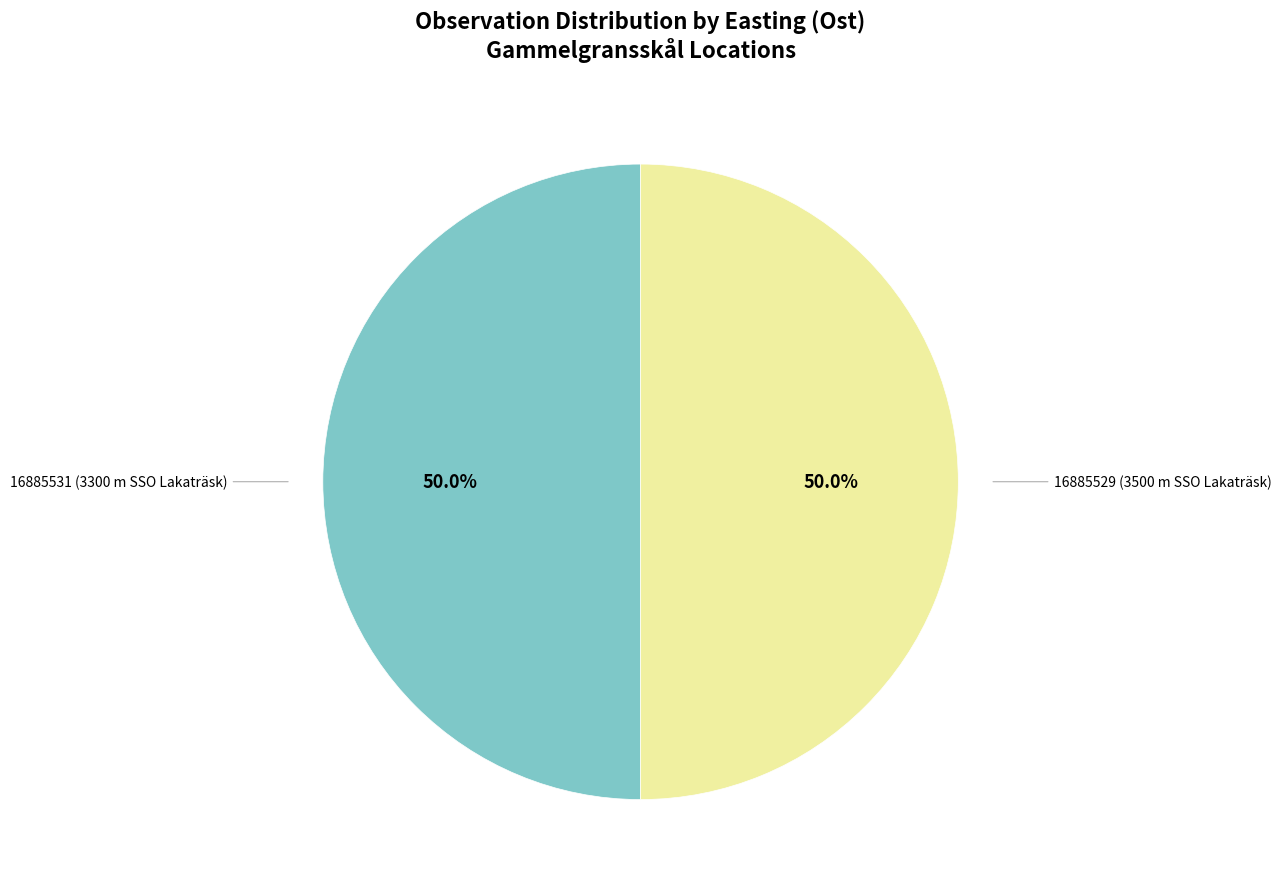

What is the total percentage of 16885529 (3500 m SSO Lakaträsk) and 16885531 (3300 m SSO Lakaträsk)?

100.0%